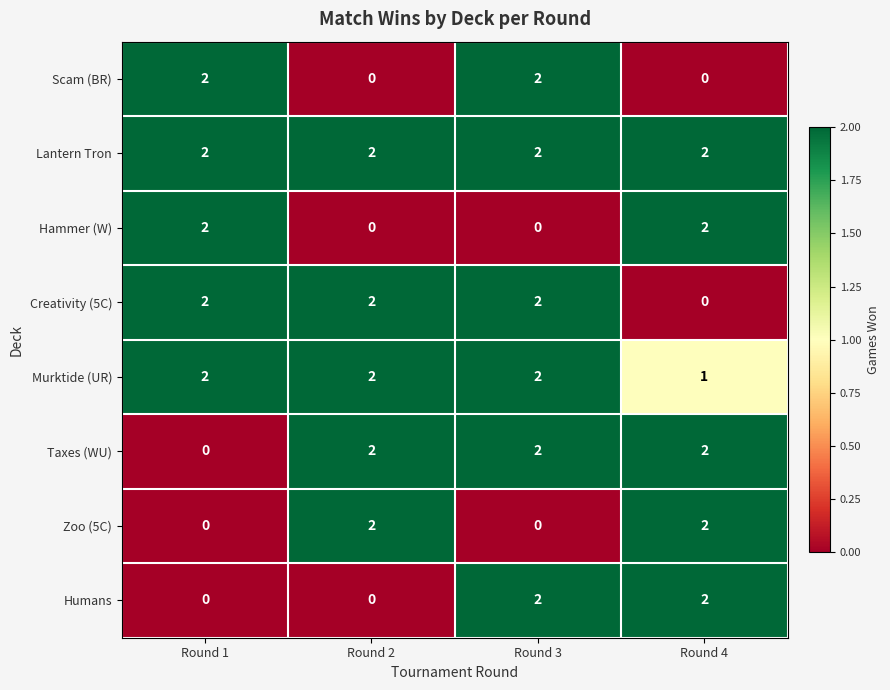

What is the total value across all series at Round 1?

10